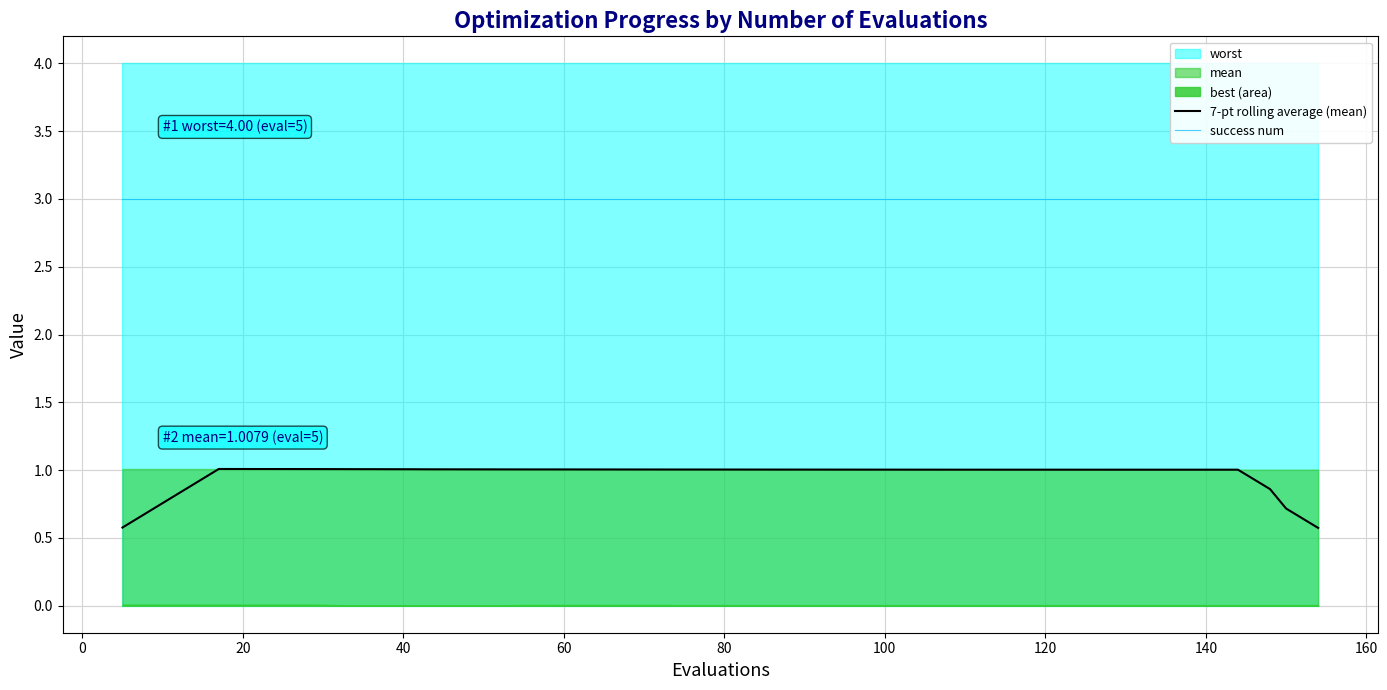

What is the minimum value for 7-pt rolling average (mean)?

0.6